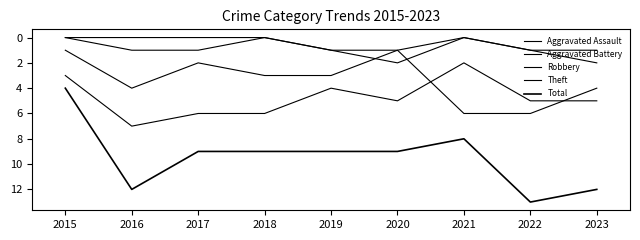

Read the Theft value at 2023.

5